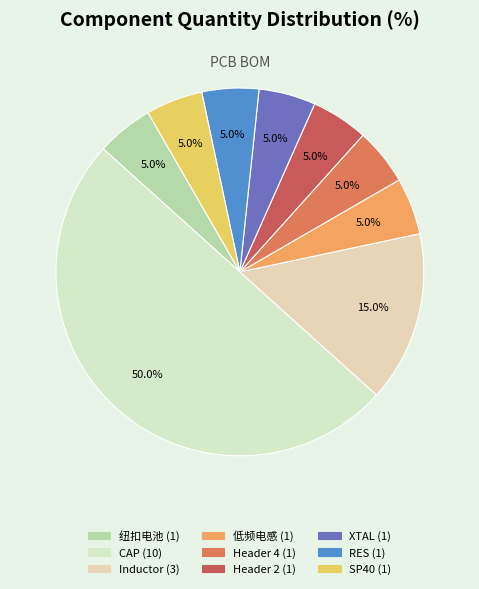

To the nearest percent, what is the average slice percentage?

11%